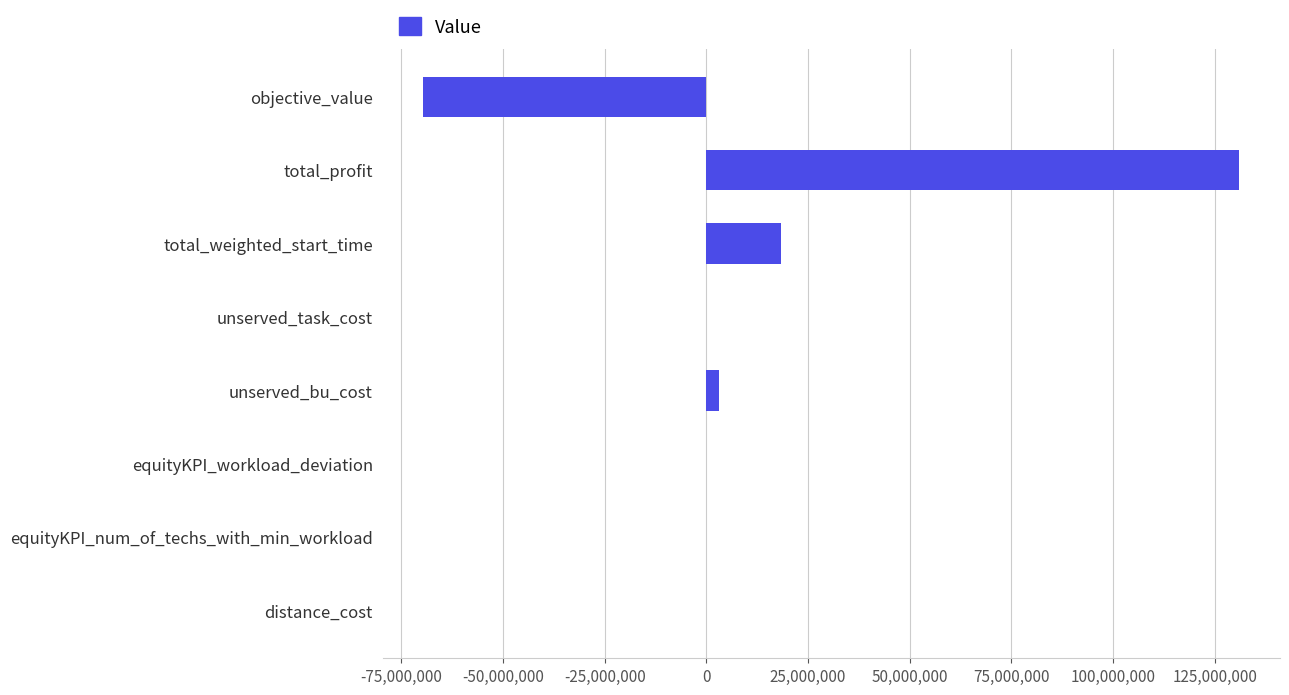

Which label corresponds to the largest value in the chart?

total_profit